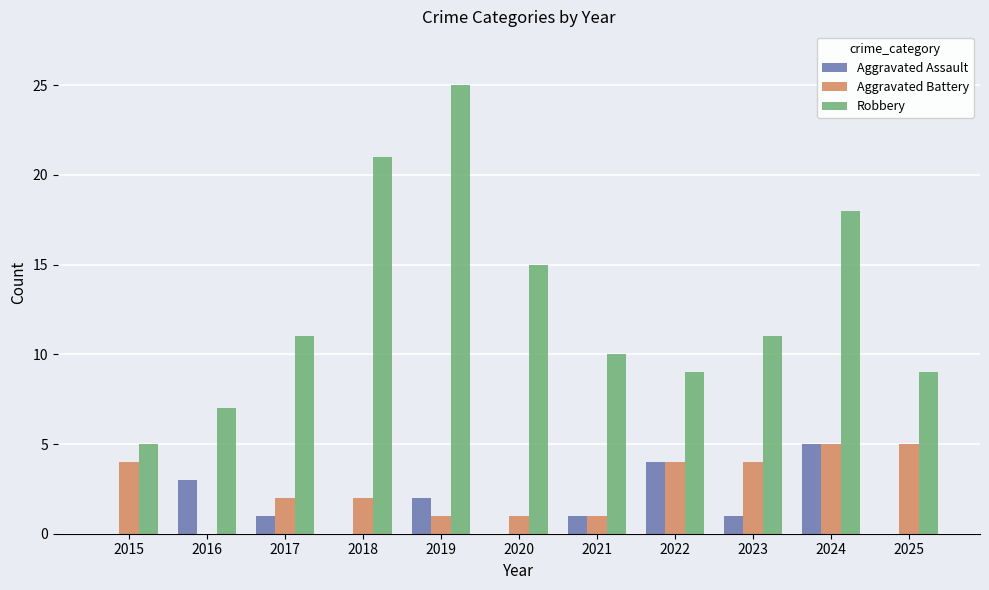

What is the highest value of the Robbery series?

25